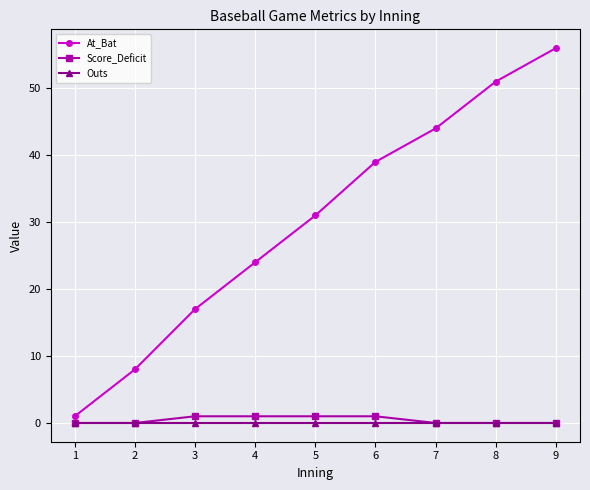

Reading left to right, what are all the values shown in this chart?

At_Bat: 1	8	17	24	31	39	44	51	56
Score_Deficit: 0	0	1	1	1	1	0	0	0
Outs: 0	0	0	0	0	0	0	0	0